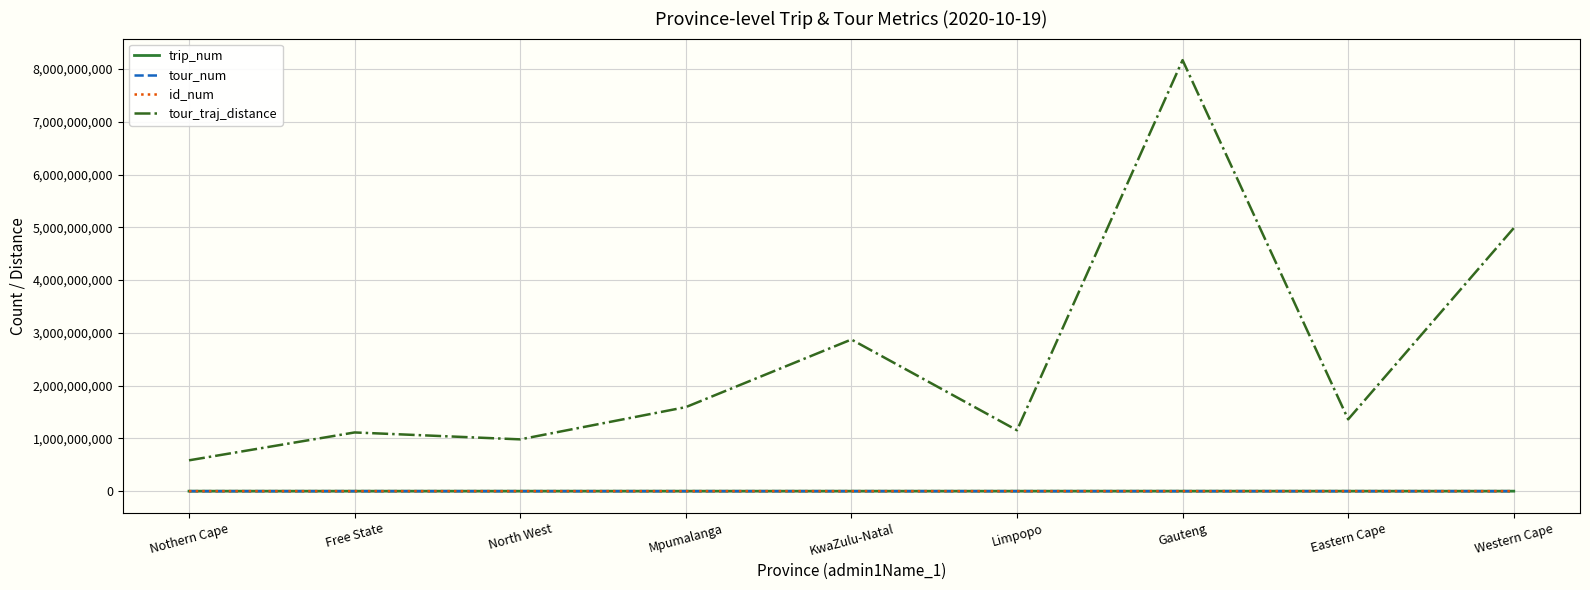

The tour_traj_distance series shows 2732458047 at Mpumalanga. True or false?

False